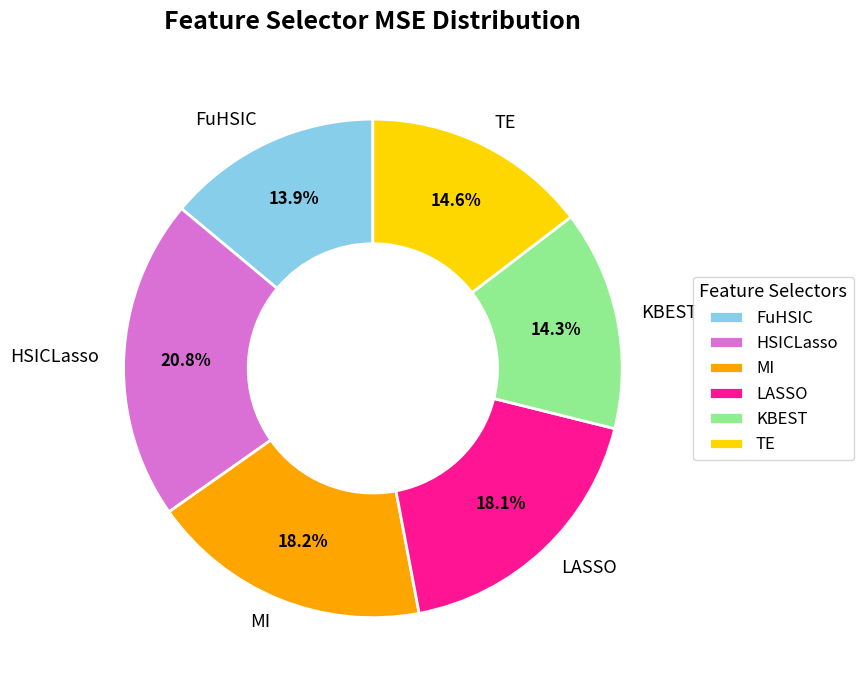

Which category has the biggest portion of the pie?

HSICLasso